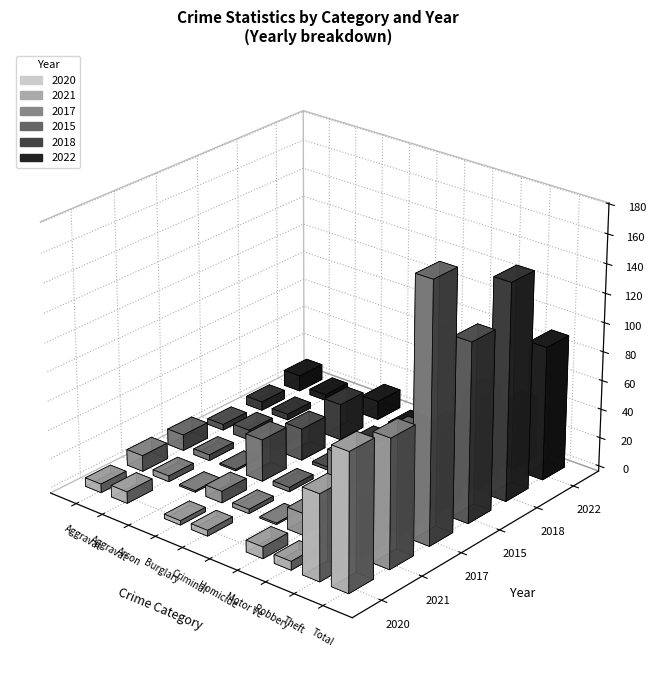

Which series changed the most between Burglary and Homicide?

2017